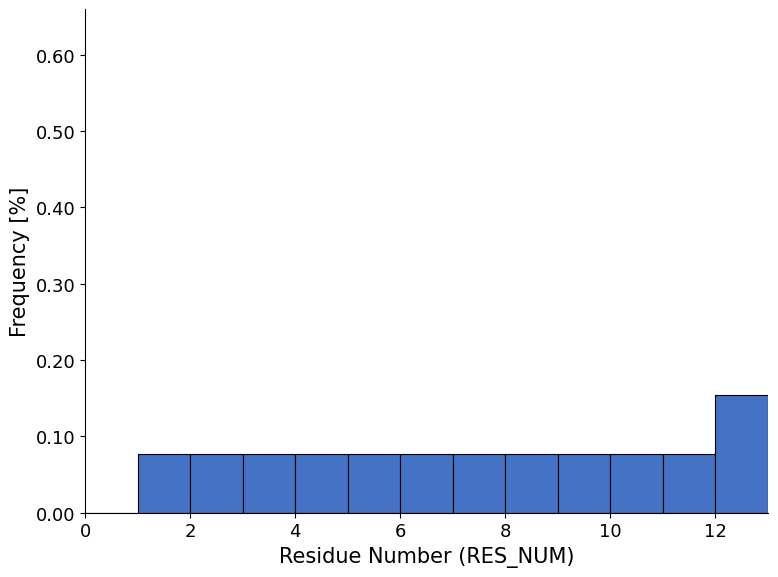

Reading left to right, transcribe this chart: for each bar, give the range it covers on the x-axis and its height. The values are not printed on the chart, so give them approximately, as read against the axis.

0 to 1: 0
1 to 2: 0.08
2 to 3: 0.08
3 to 4: 0.08
4 to 5: 0.08
5 to 6: 0.08
6 to 7: 0.08
7 to 8: 0.08
8 to 9: 0.08
9 to 10: 0.08
10 to 11: 0.08
11 to 12: 0.08
12 to 13: 0.15